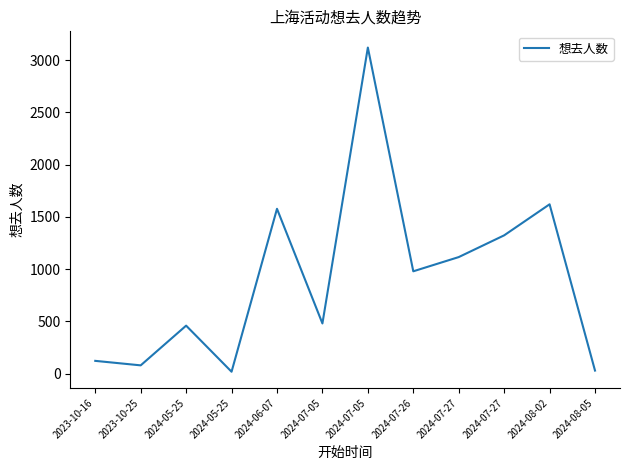

Reading left to right, what are all the values shown in this chart?

2023-10-16=122	2023-10-25=79	2024-05-25=459	2024-05-25=18	2024-06-07=1577	2024-07-05=480	2024-07-05=3120	2024-07-26=979	2024-07-27=1115	2024-07-27=1323	2024-08-02=1620	2024-08-05=29